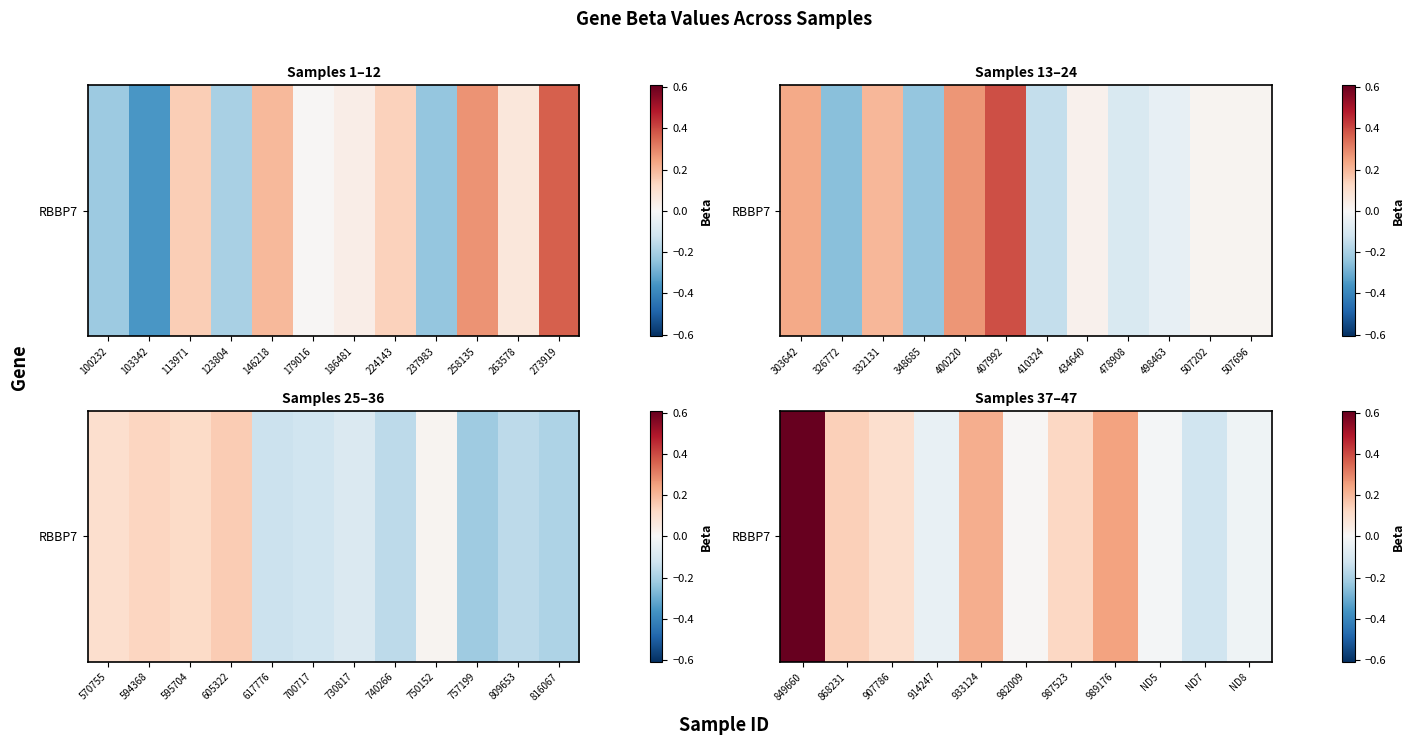

Where is the data nearest to the value 0?

982009